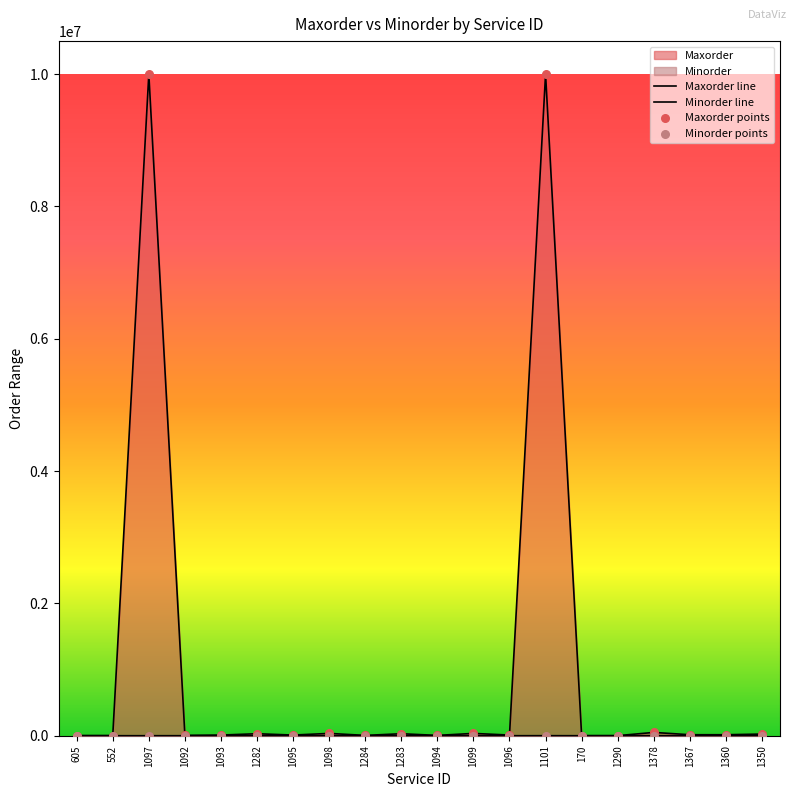

Which series reaches the minimum Y coordinate?

Minorder line